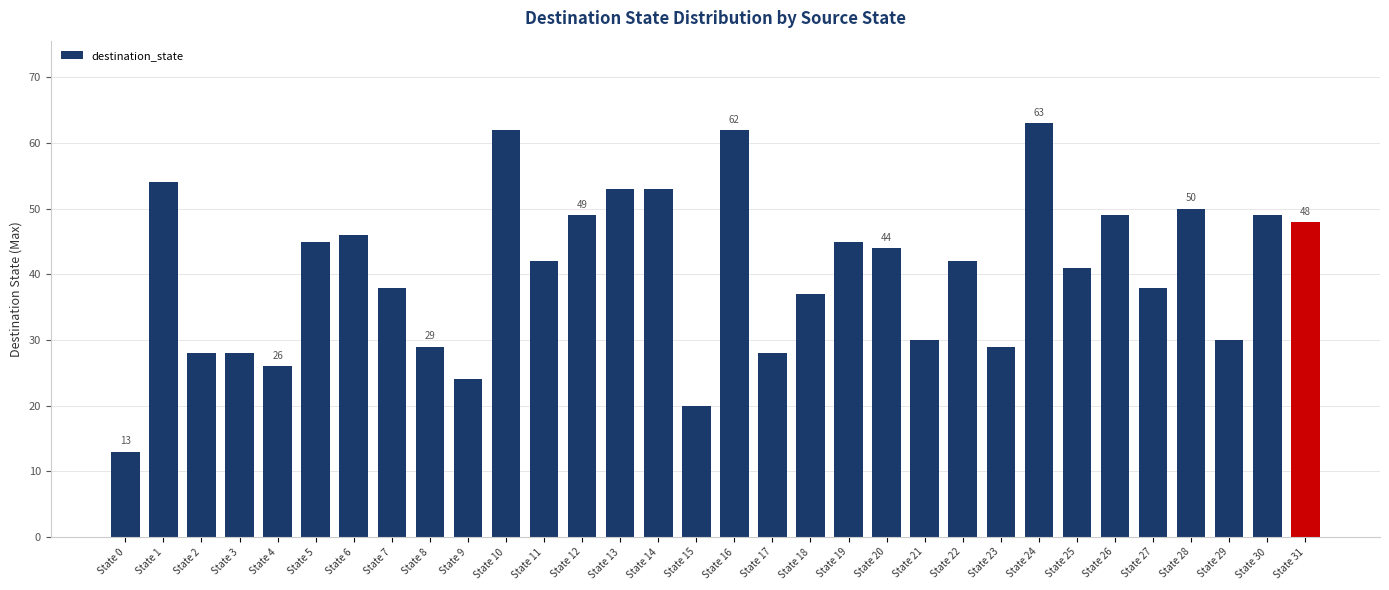

Approximately how many times larger is the value at State 27 compared to State 29?

1.3